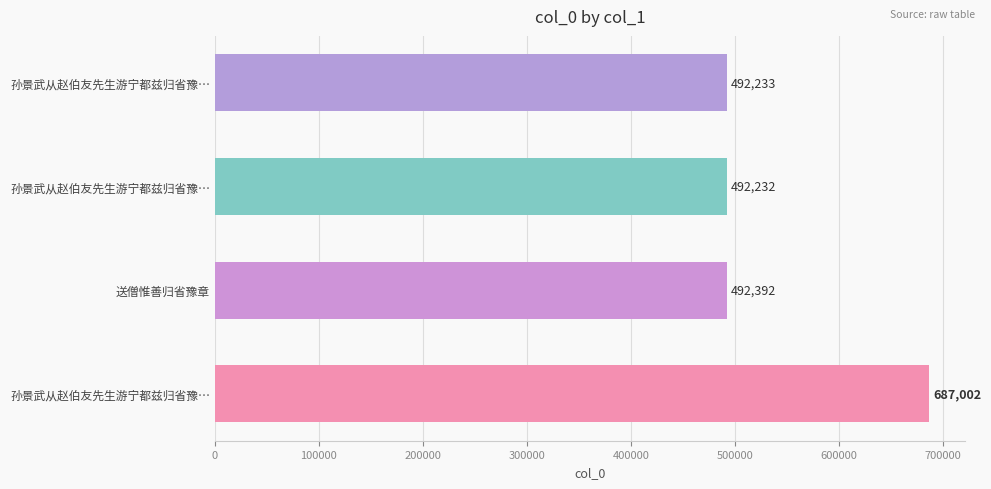

Count the number of data series in this chart.

1